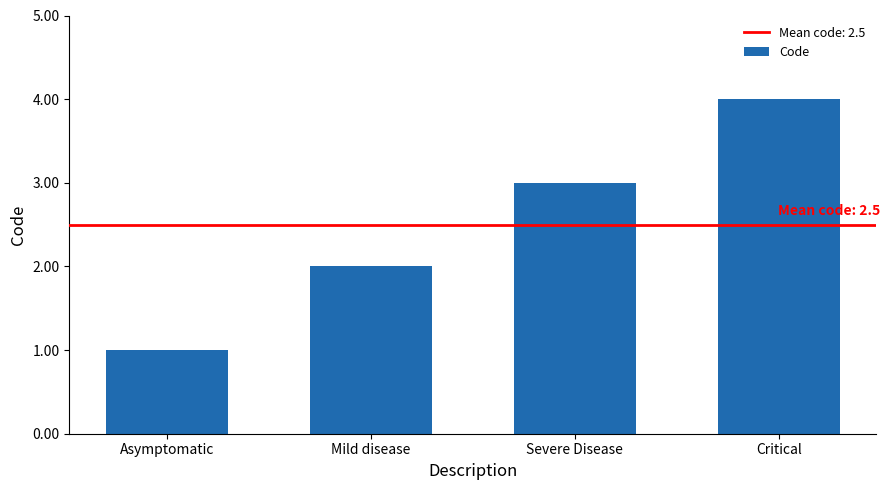

Which category has the lowest value across all series?

Asymptomatic